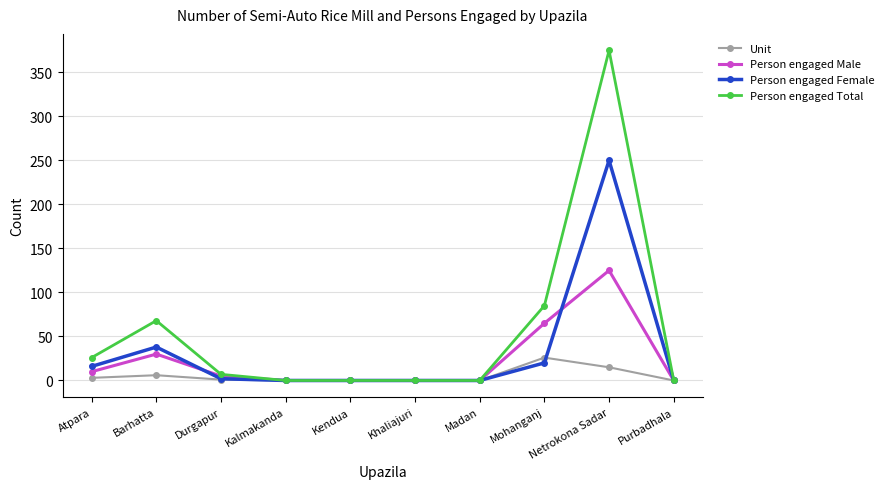

At which label does Unit reach its peak?

Mohanganj